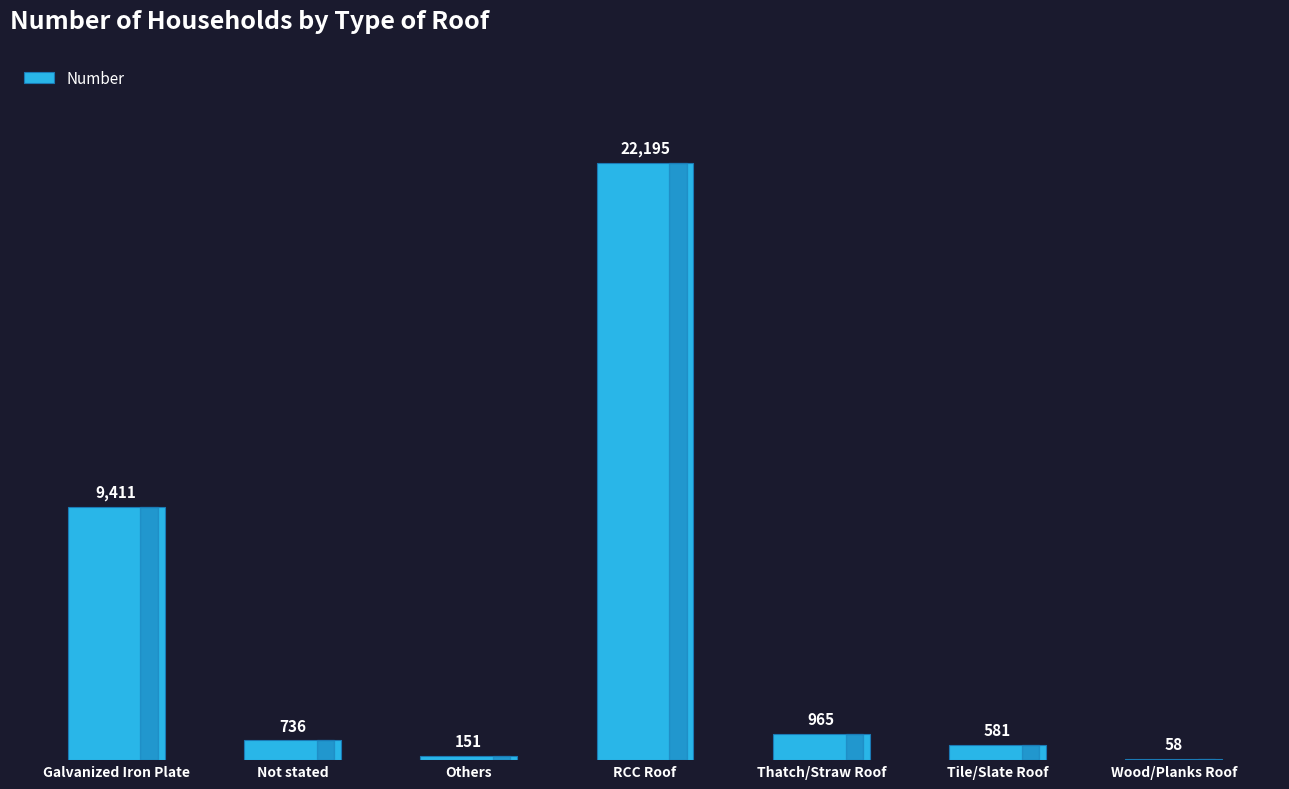

Reading left to right, list all the values displayed in this chart.

Galvanized Iron Plate=9411	Not stated=736	Others=151	RCC Roof=22195	Thatch/Straw Roof=965	Tile/Slate Roof=581	Wood/Planks Roof=58